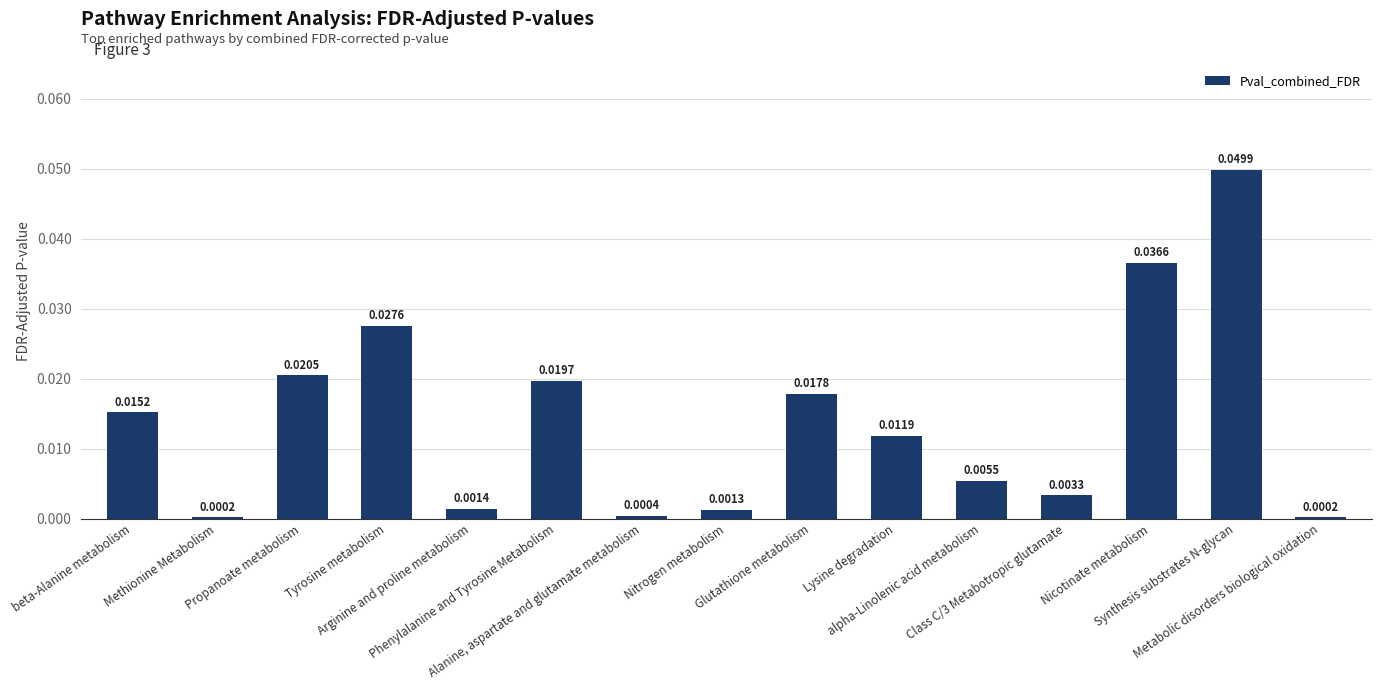

The value at Synthesis substrates N-glycan is 0.0. True or false?

True